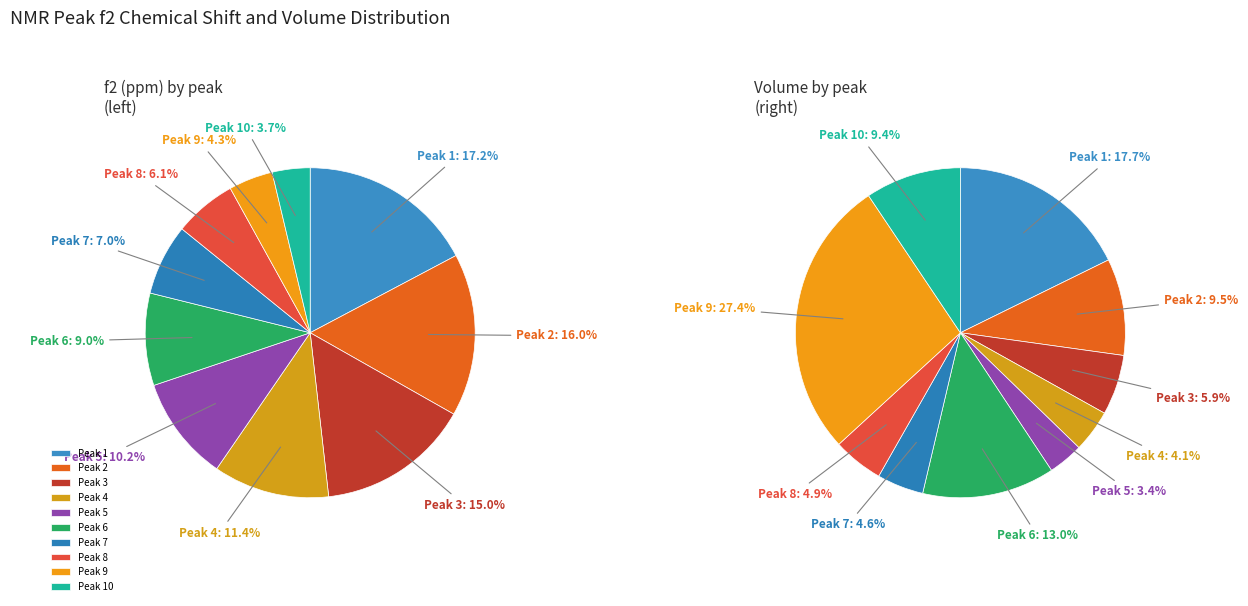

To the nearest percent, what is the difference between the 1 and 7 slice percentages?

10%